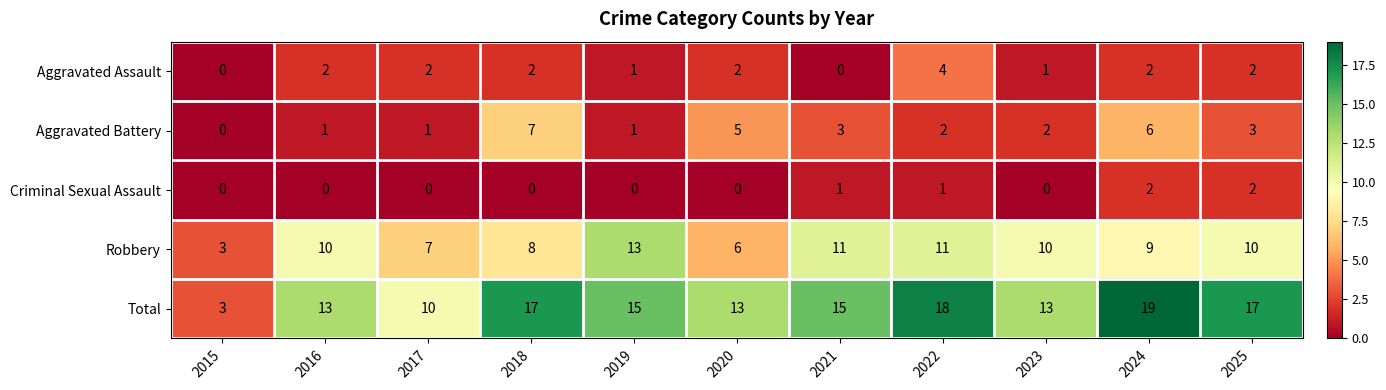

At which category is the sum across all series the highest?

2024